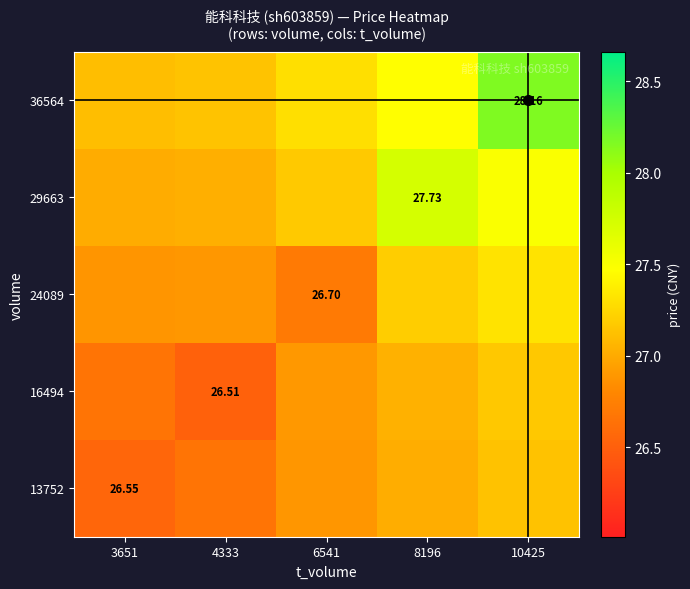

Is the value of 13752 at 4333 greater than the value of 29663 at 8196?

No